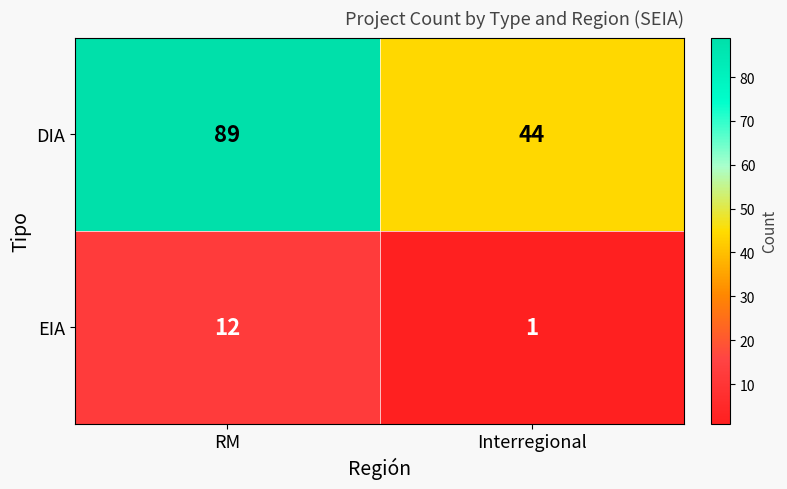

What is the sum of all EIA values?

13